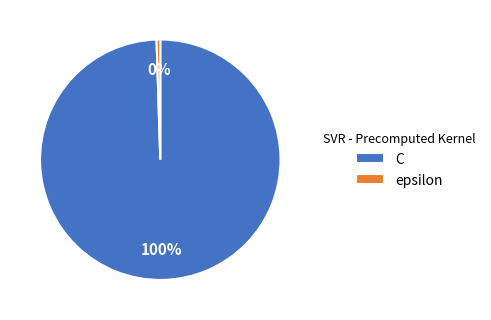

Do epsilon and C together represent more than half of the pie?

Yes